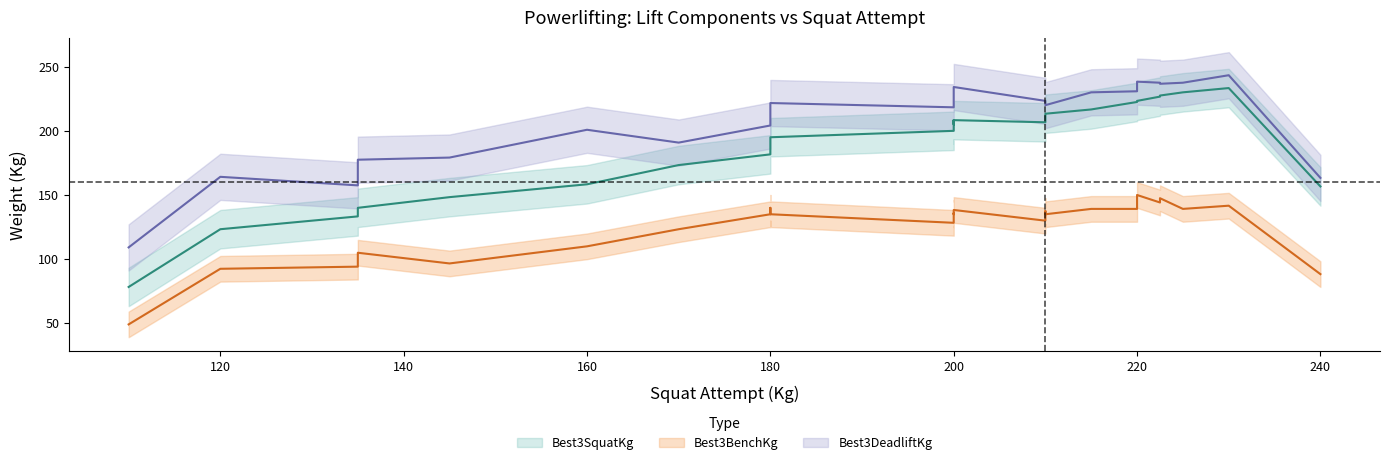

True or false: Best3SquatKg and Best3BenchKg cross at least once.

False